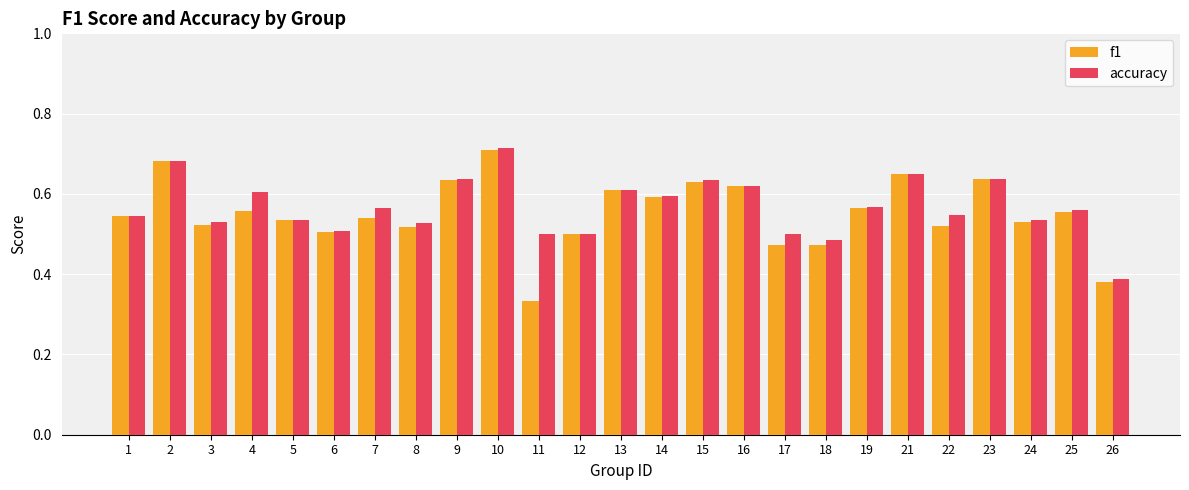

Is the value of accuracy at 2 greater than the value of f1 at 11?

Yes